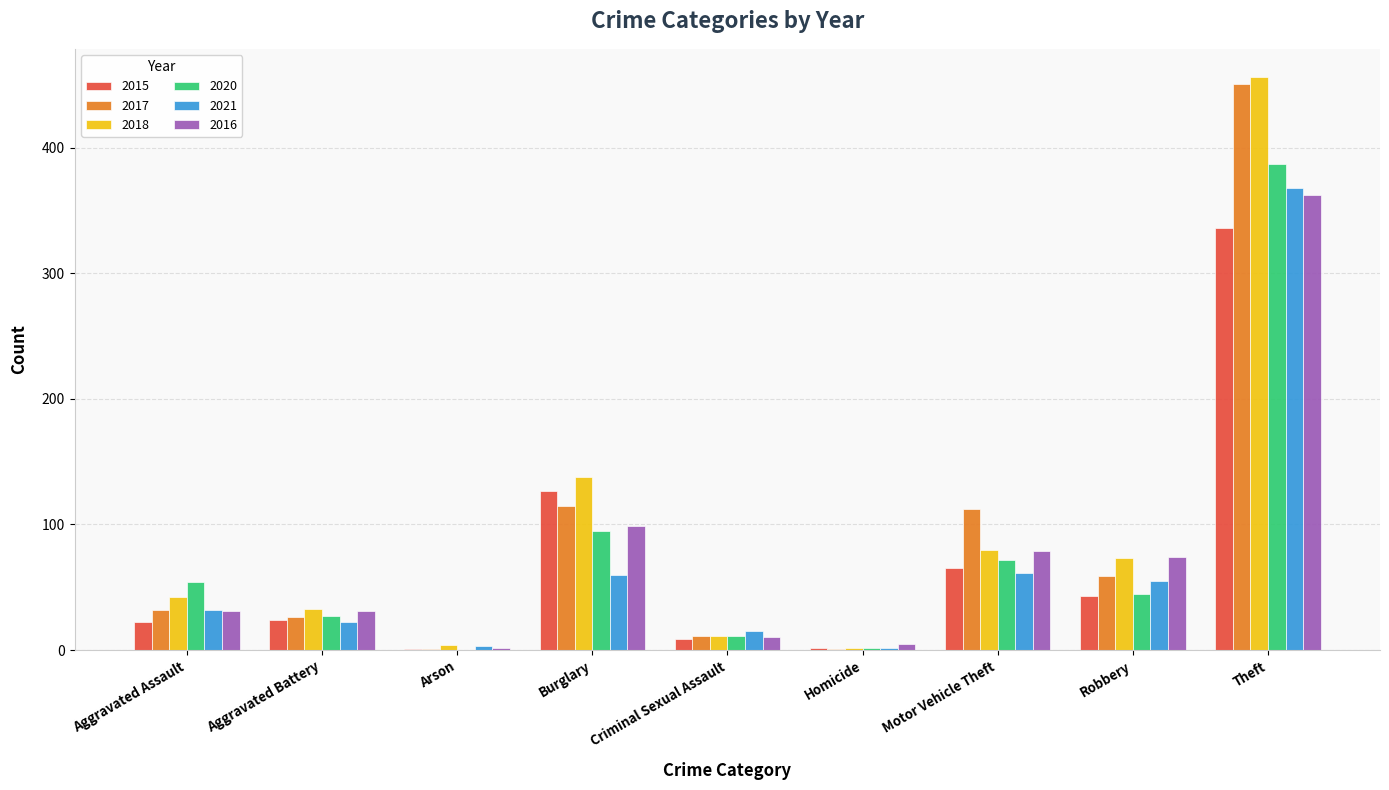

True or false: 2015 has a value of 127 at Burglary.

True